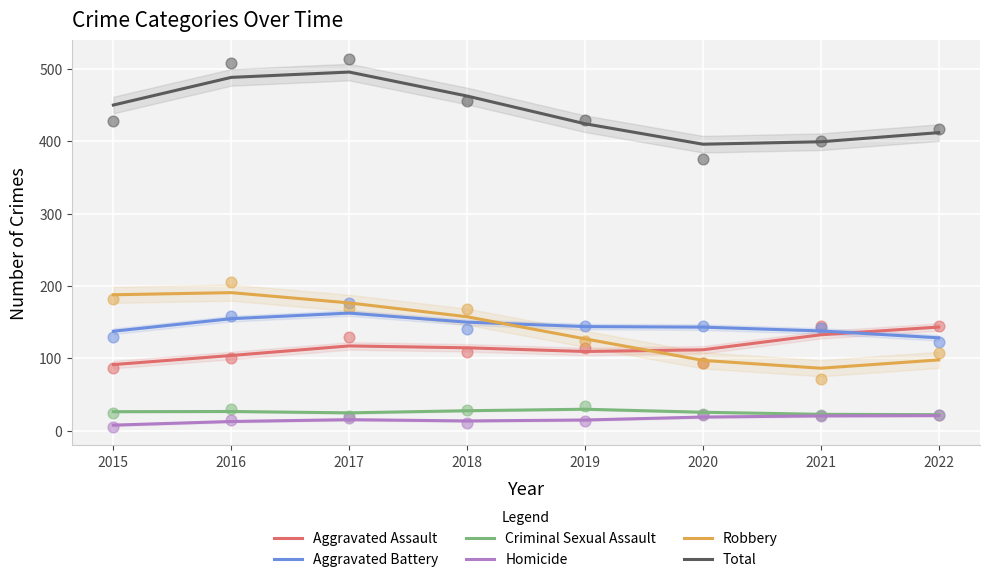

What are all the series names shown in the legend?

Aggravated Assault, Aggravated Battery, Criminal Sexual Assault, Homicide, Robbery, Total